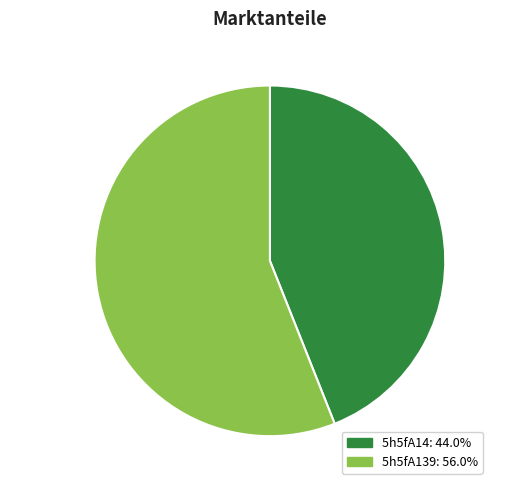

The 5h5fA139 slice represents 48% of the pie. True or false?

False